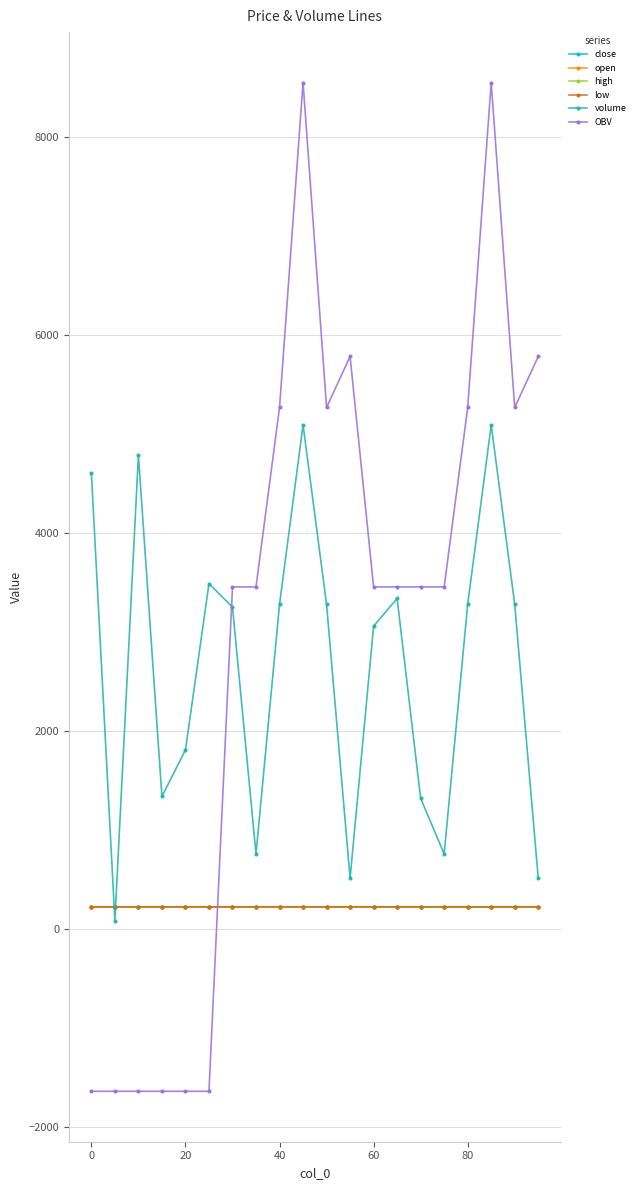

True or false: low and OBV intersect in this chart.

True